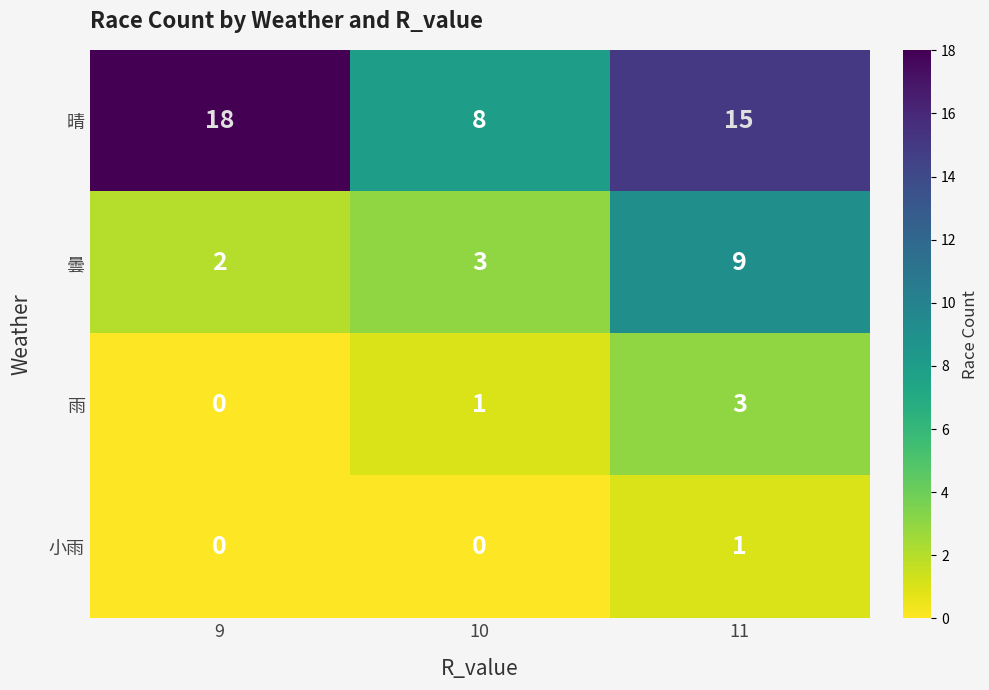

What is the difference between the highest and lowest values at 10?

8